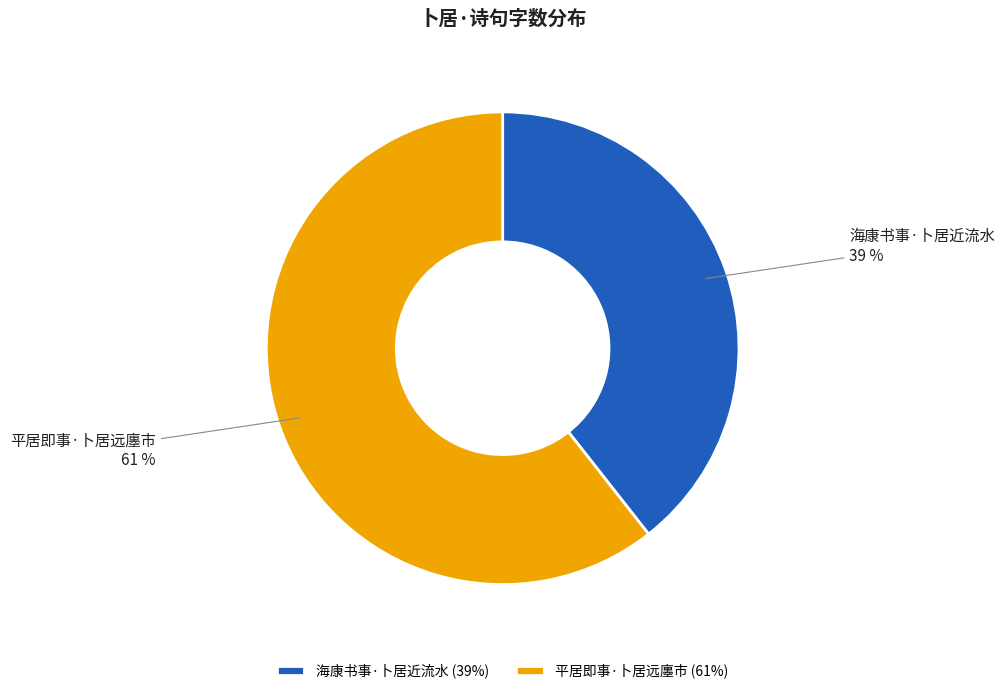

What is the smallest slice in the pie chart?

海康书事·卜居近流水